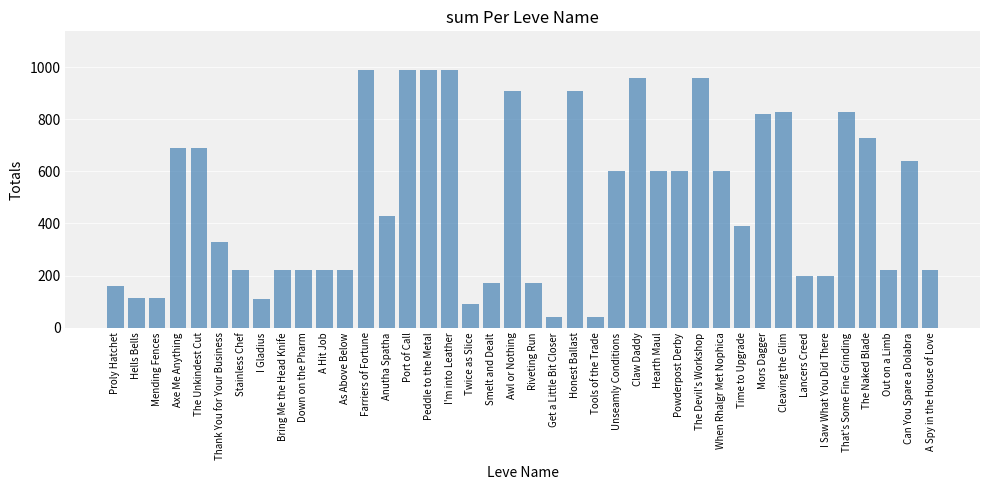

What is the average value?

486